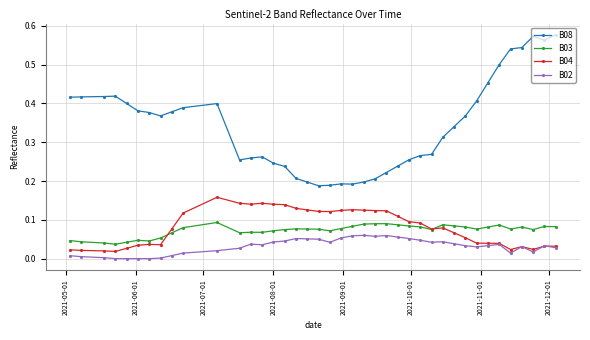

Which series has the largest range (max minus min)?

B08